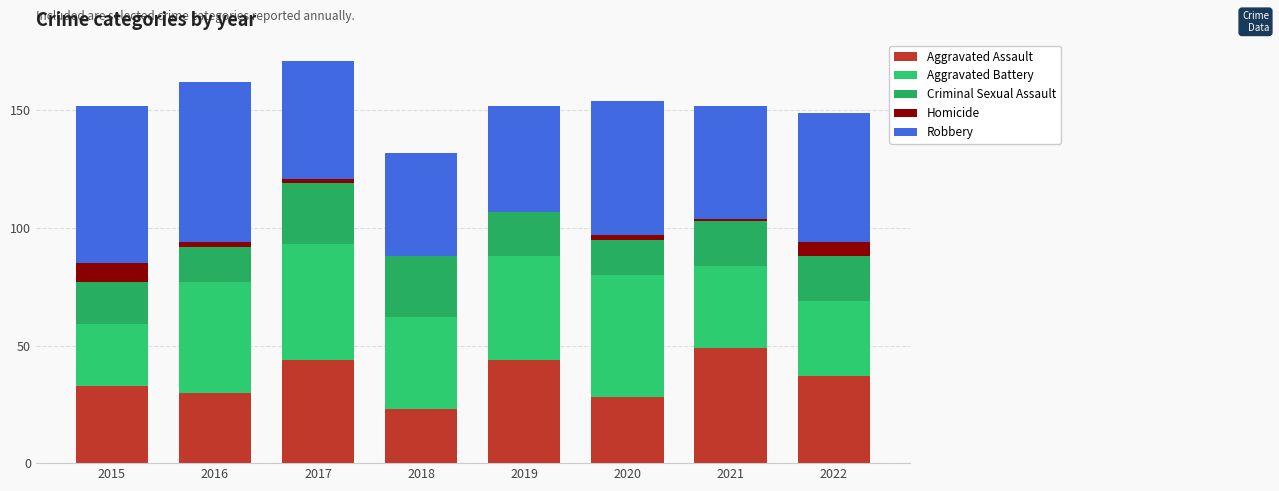

At how many categories does at least one series exceed 3?

8